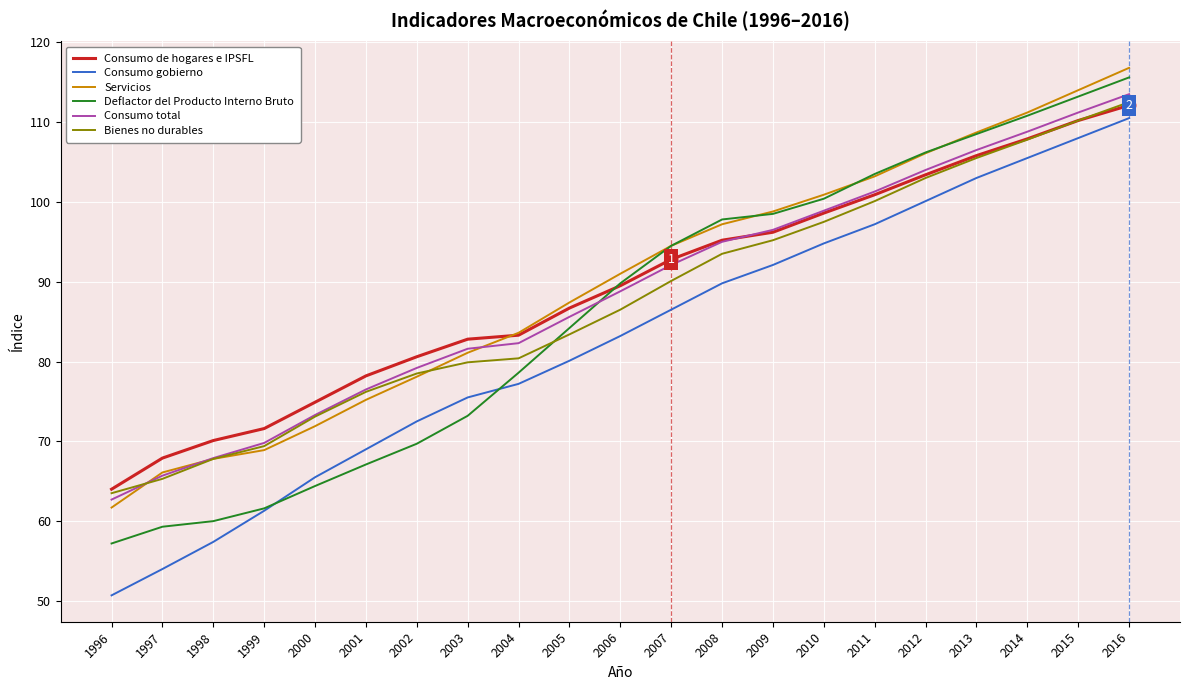

What is the approximate value of Consumo de hogares e IPSFL at 2010?

98.6